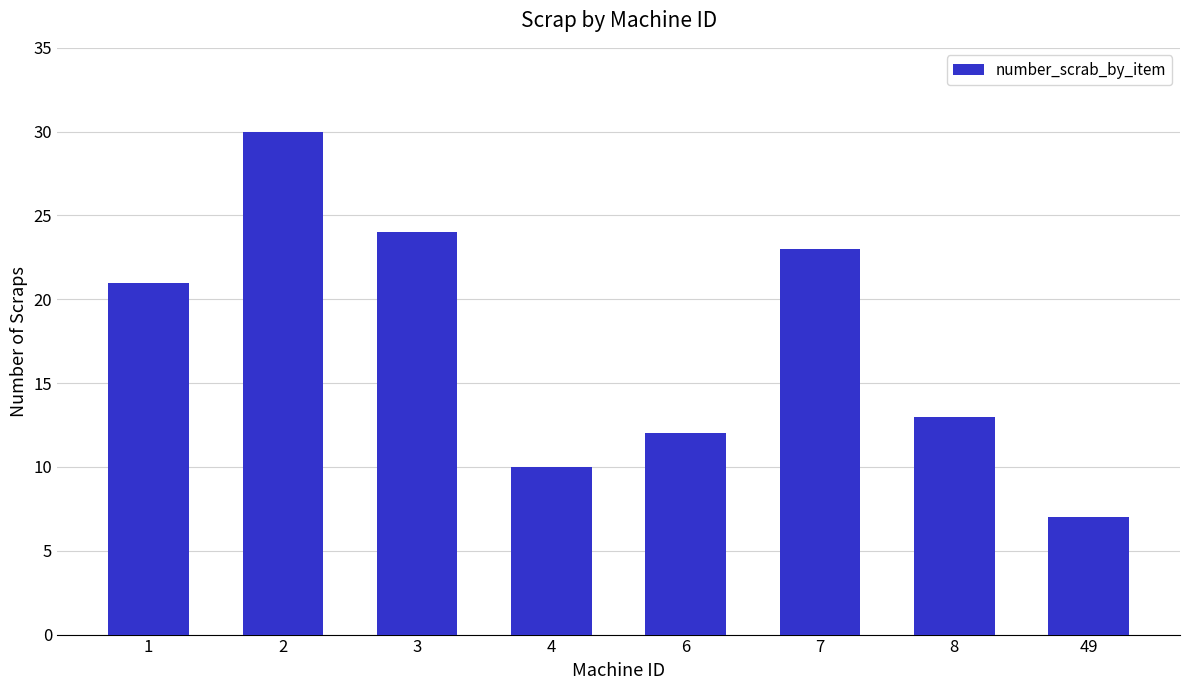

How many data points are less than 21?

4